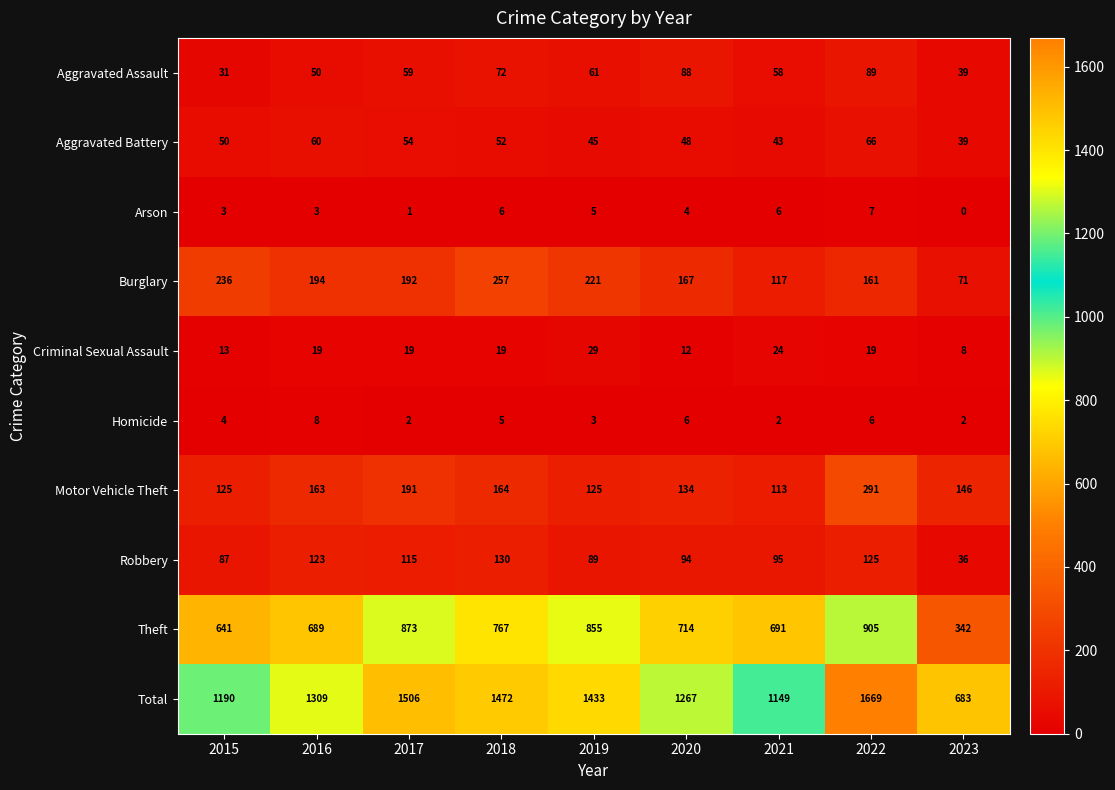

What is the approximate value of Motor Vehicle Theft at 2022, to the nearest 50?

300